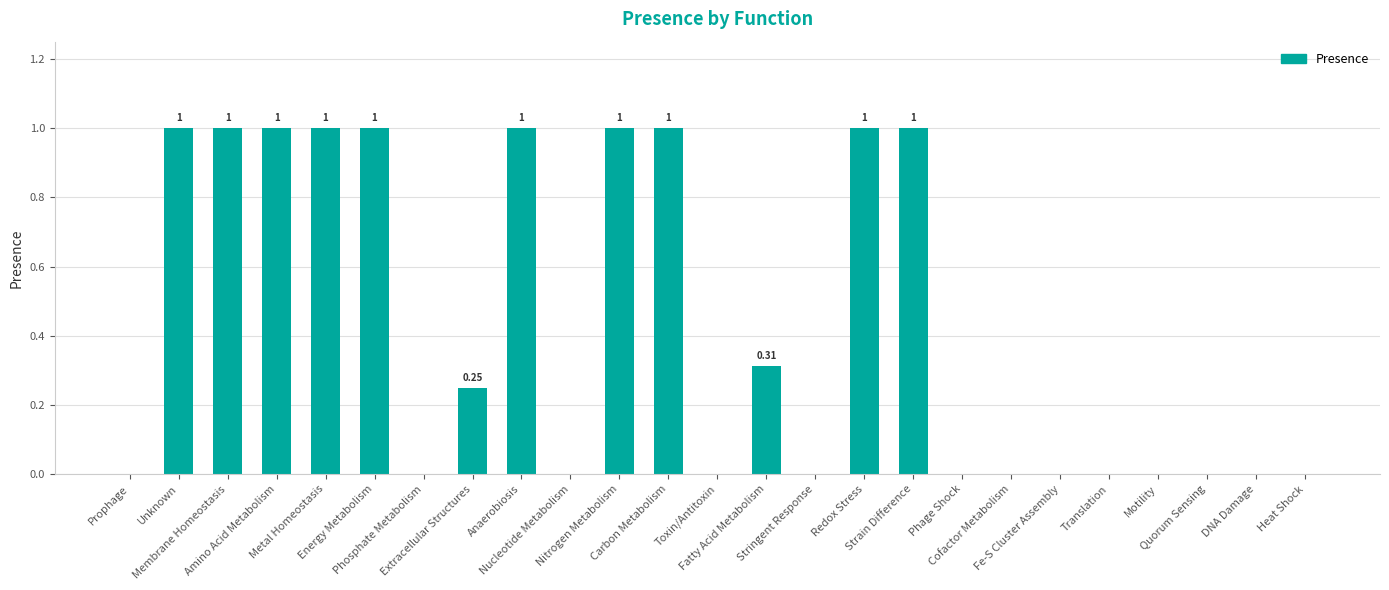

Reading left to right, what are all the values shown in this chart?

Prophage=0.0	Unknown=1.0	Membrane Homeostasis=1.0	Amino Acid Metabolism=1.0	Metal Homeostasis=1.0	Energy Metabolism=1.0	Phosphate Metabolism=0.0	Extracellular Structures=0.2	Anaerobiosis=1.0	Nucleotide Metabolism=0.0	Nitrogen Metabolism=1.0	Carbon Metabolism=1.0	Toxin/Antitoxin=0.0	Fatty Acid Metabolism=0.3	Stringent Response=0.0	Redox Stress=1.0	Strain Difference=1.0	Phage Shock=0.0	Cofactor Metabolism=0.0	Fe-S Cluster Assembly=0.0	Translation=0.0	Motility=0.0	Quorum Sensing=0.0	DNA Damage=0.0	Heat Shock=0.0